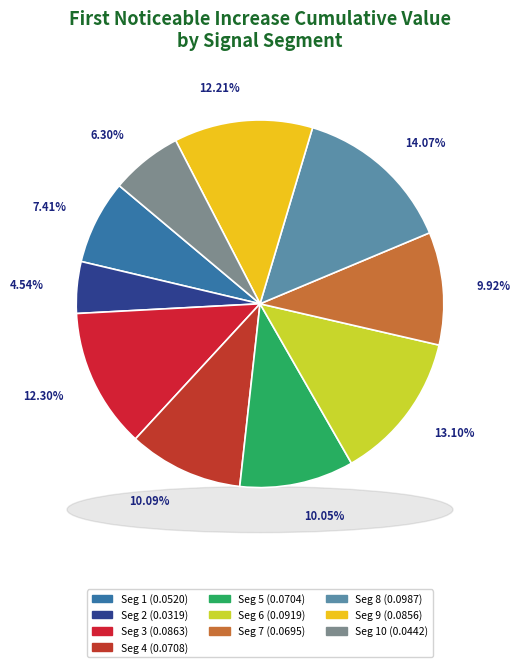

What percentage do signal segment 10 and signal segment 2 together represent?

10.8%